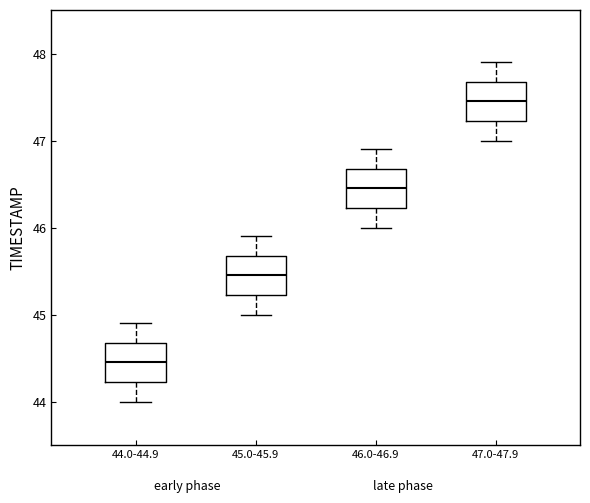

Reading left to right, read every box against the y-axis: the position of its median line, the range the box covers, and the ends of its whiskers. The values are not printed on the chart, so give them approximately, as read against the axis.

44.0-44.9: median 44.5, box 44.2 to 44.7, whiskers 44.0 to 44.9
45.0-45.9: median 45.5, box 45.2 to 45.7, whiskers 45.0 to 45.9
46.0-46.9: median 46.5, box 46.2 to 46.7, whiskers 46.0 to 46.9
47.0-47.9: median 47.5, box 47.2 to 47.7, whiskers 47.0 to 47.9